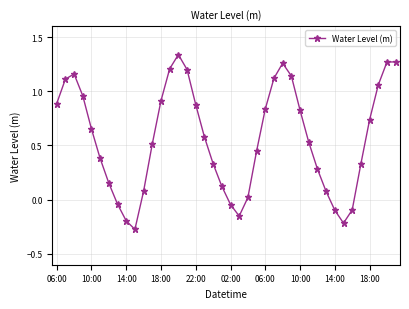

What is the difference between the second highest and minimum values?

1.5